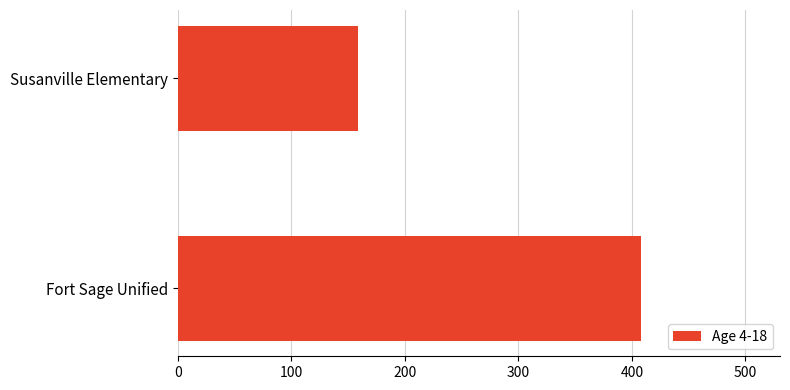

What is the change in value from Fort Sage Unified to Susanville Elementary?

-249